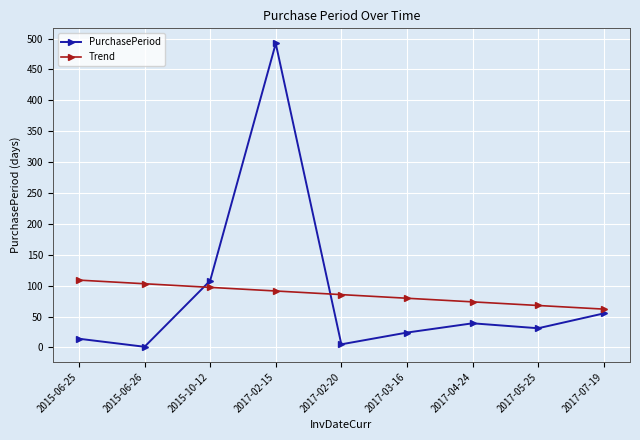

What is the value of the Trend point at the 2nd from the left?

103.0